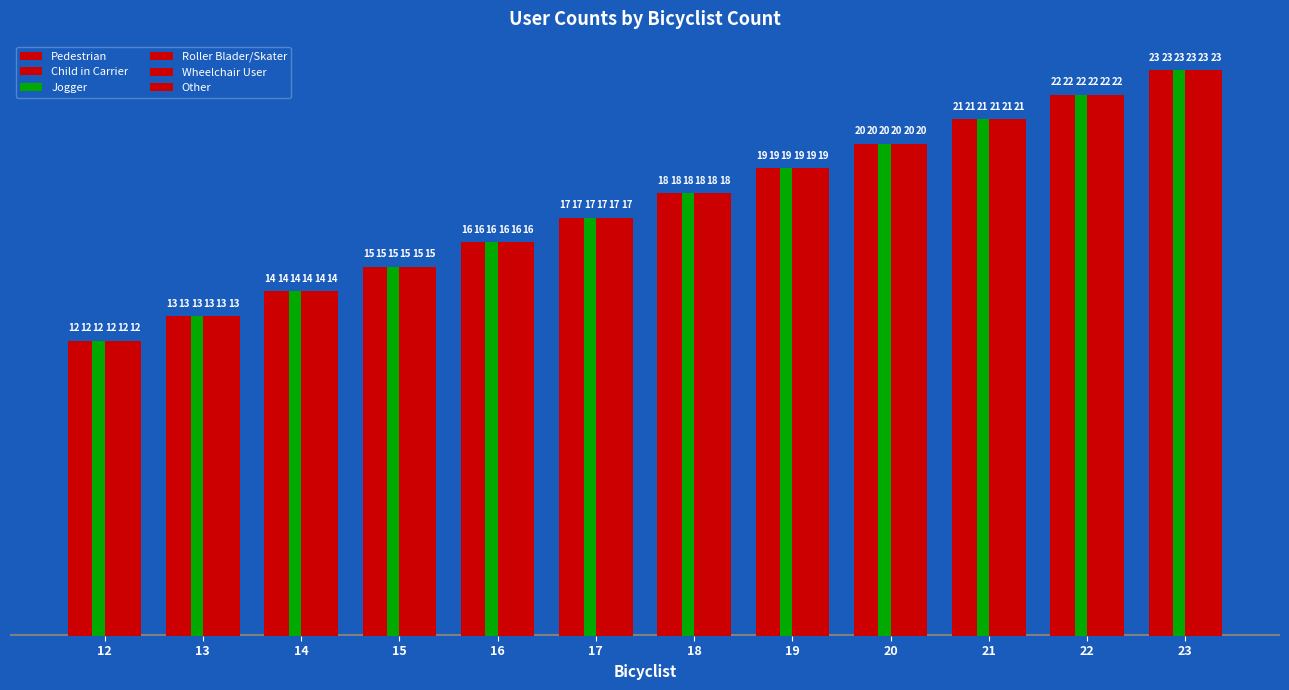

What value does the Child in Carrier series have at 23?

23